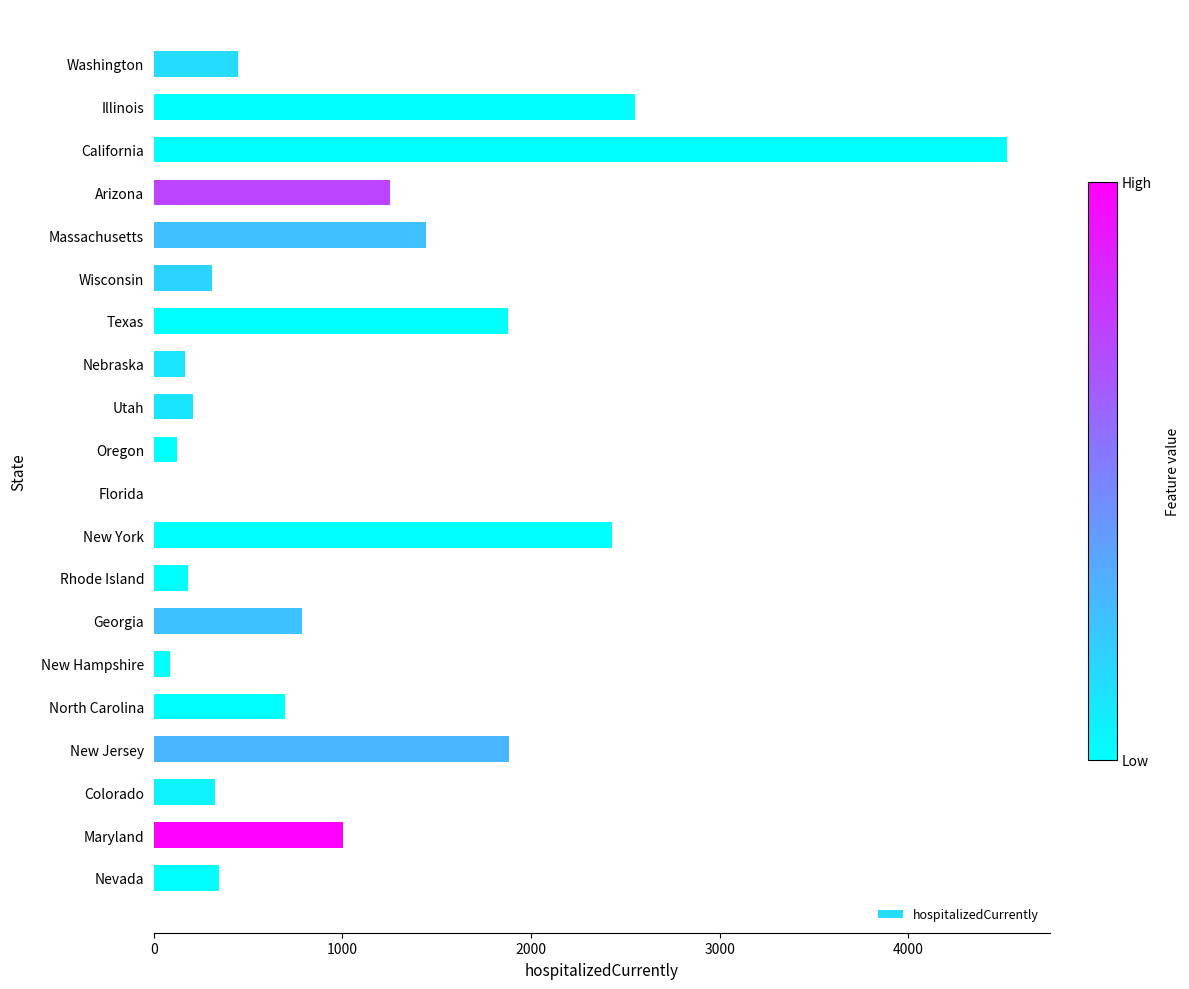

Does the chart contain stacked bars?

No